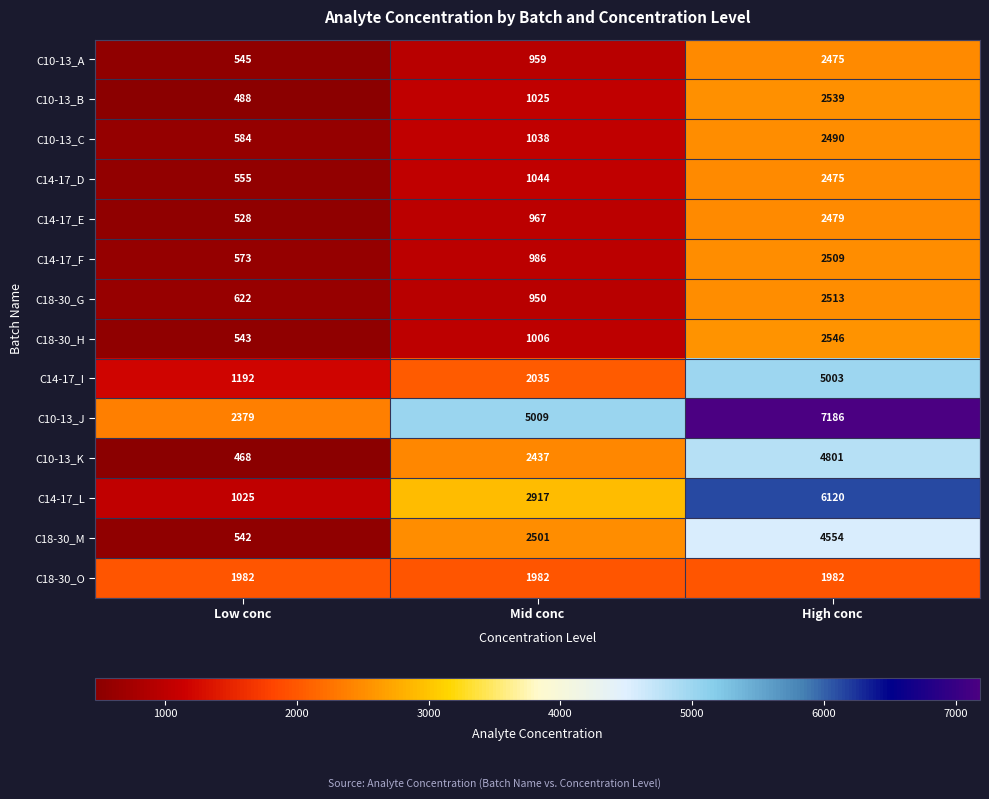

Which category has the highest value across all series?

High conc